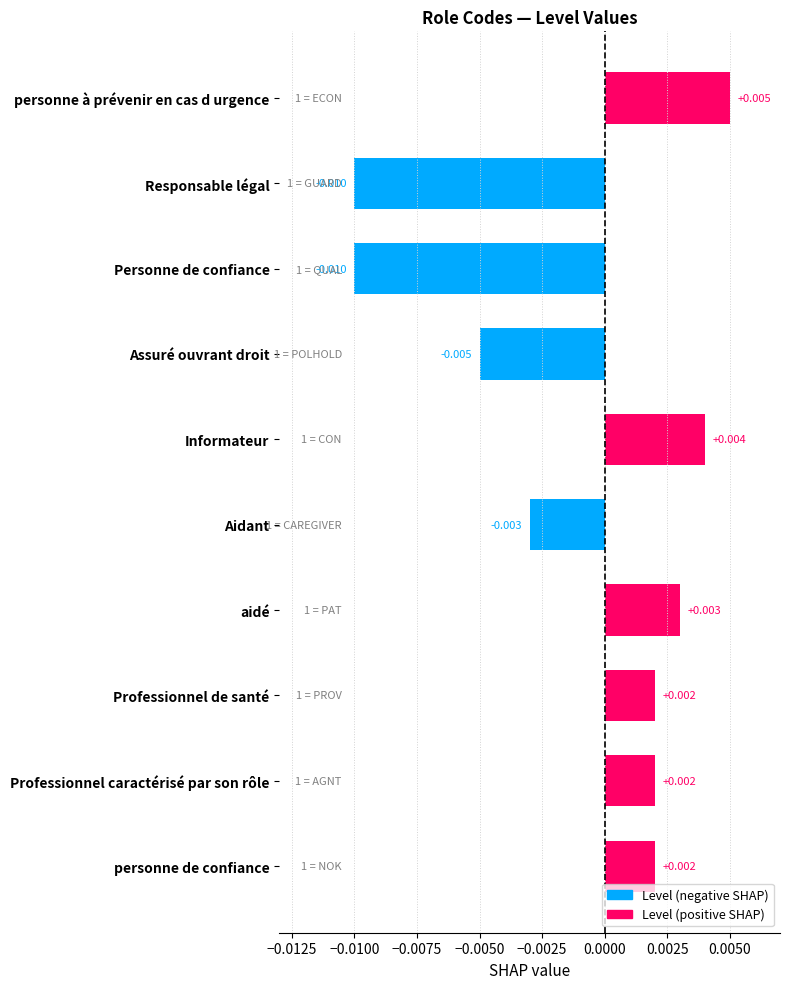

Between personne à prévenir en cas d urgence and personne de confiance, which is larger?

personne à prévenir en cas d urgence